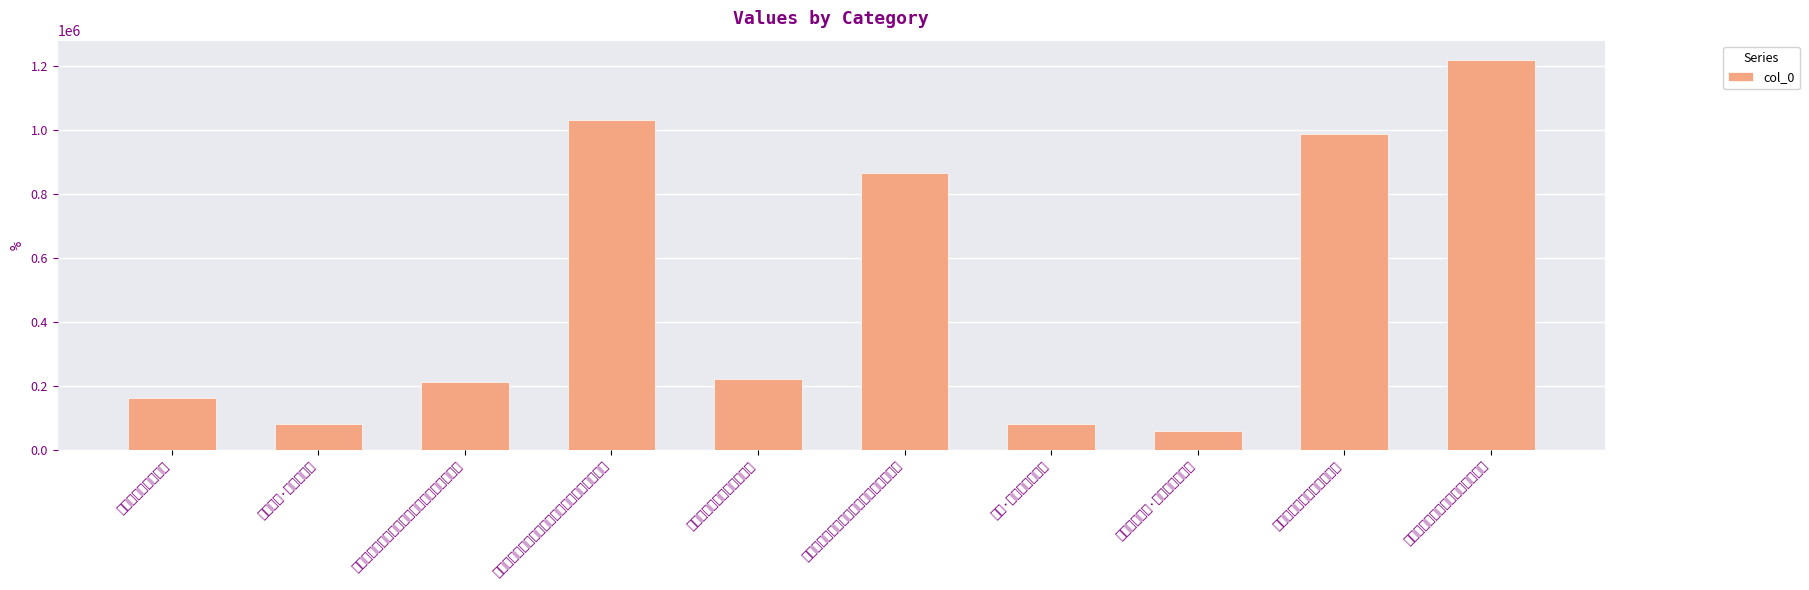

Count the number of values greater than 219614.

4